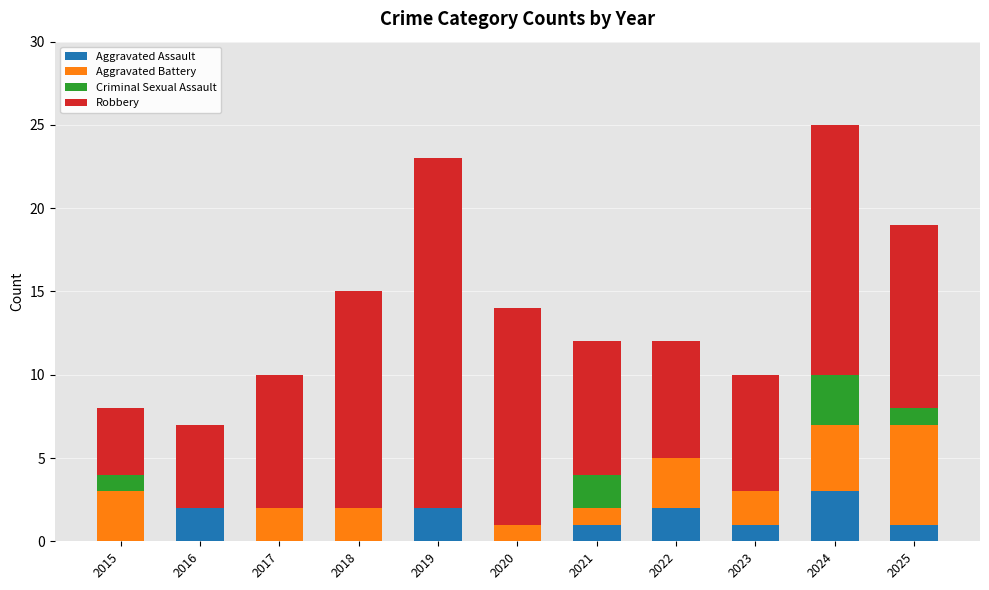

What is the sum of all Aggravated Assault values?

12